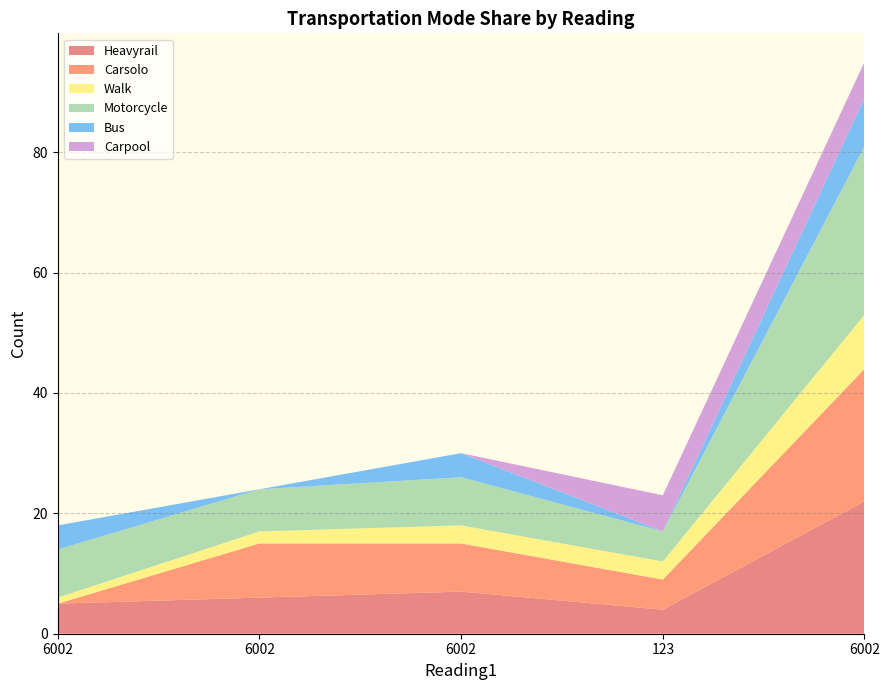

Reading right to left, transcribe all the data shown in this chart.

Heavyrail: 22	4	7	6	5
Carsolo: 22	5	8	9	0
Walk: 9	3	3	2	1
Motorcycle: 28	5	8	7	8
Bus: 8	0	4	0	4
Carpool: 6	6	0	0	0